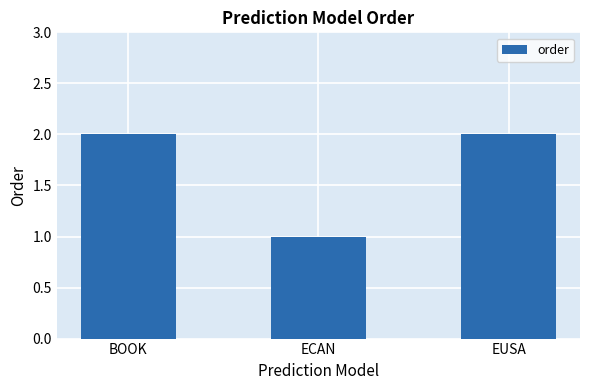

What position from the right is BOOK?

3